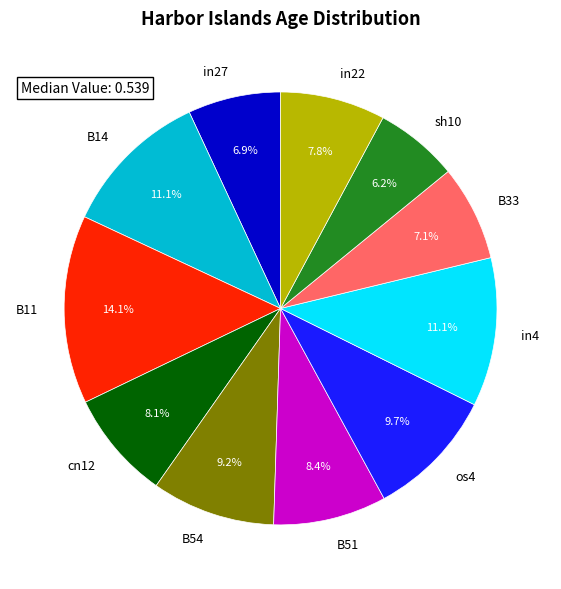

Which category has the smallest portion of the pie?

sh10